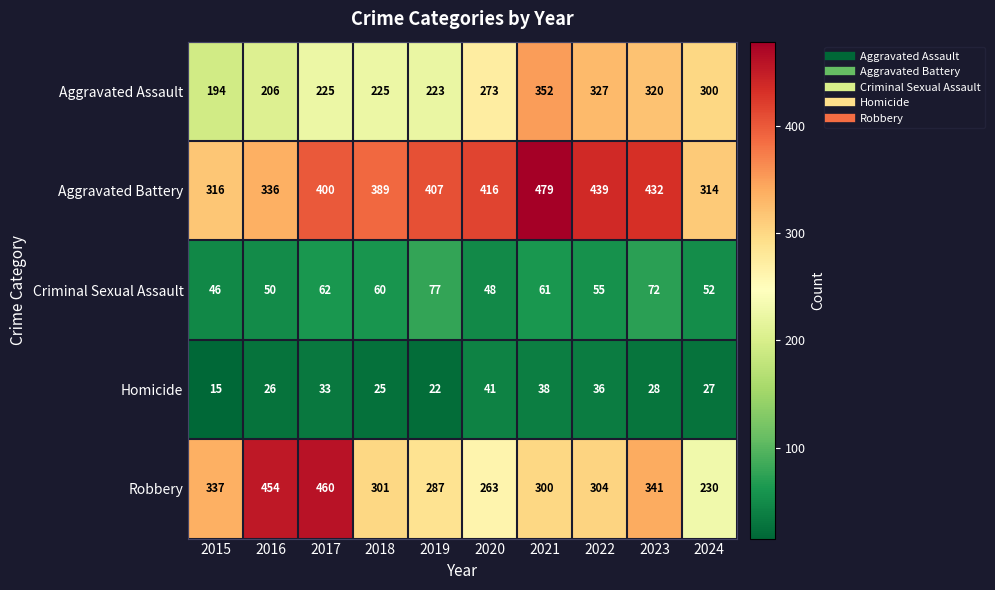

Is it true that Criminal Sexual Assault equals 17 at 2018?

False